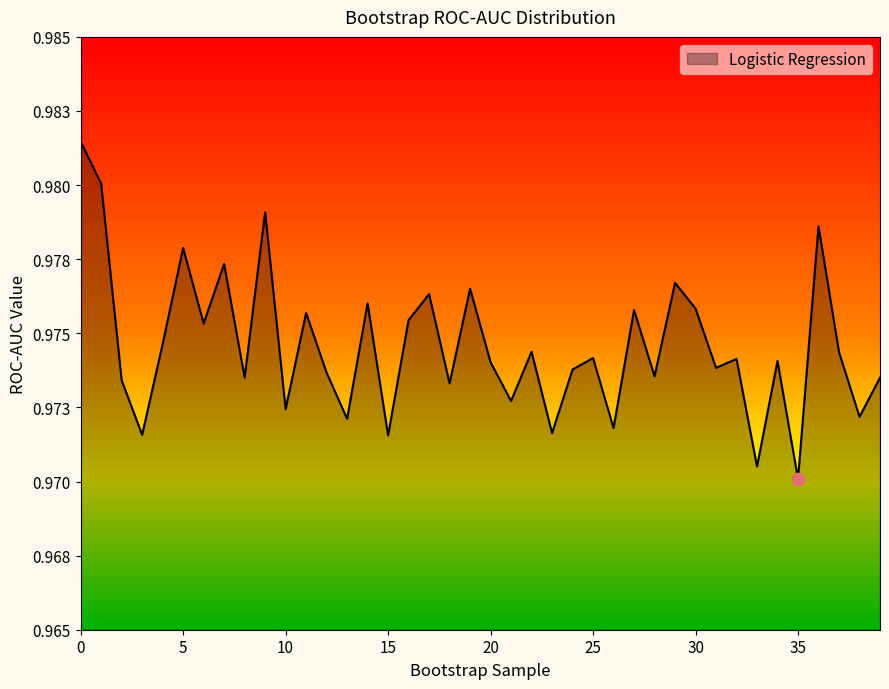

Does the chart have visible grid lines?

No